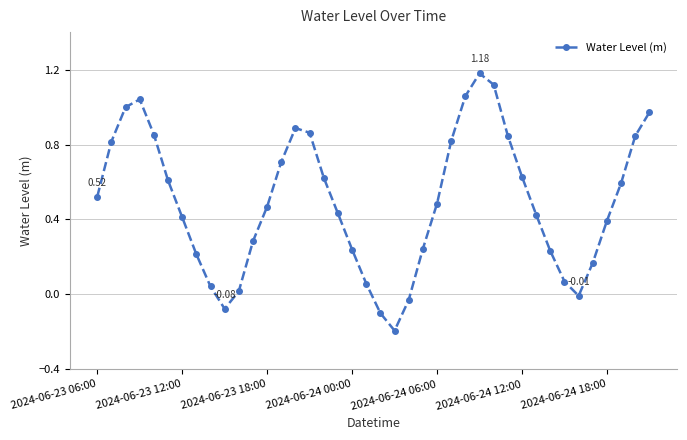

What is the difference between the maximum and minimum values?

1.4